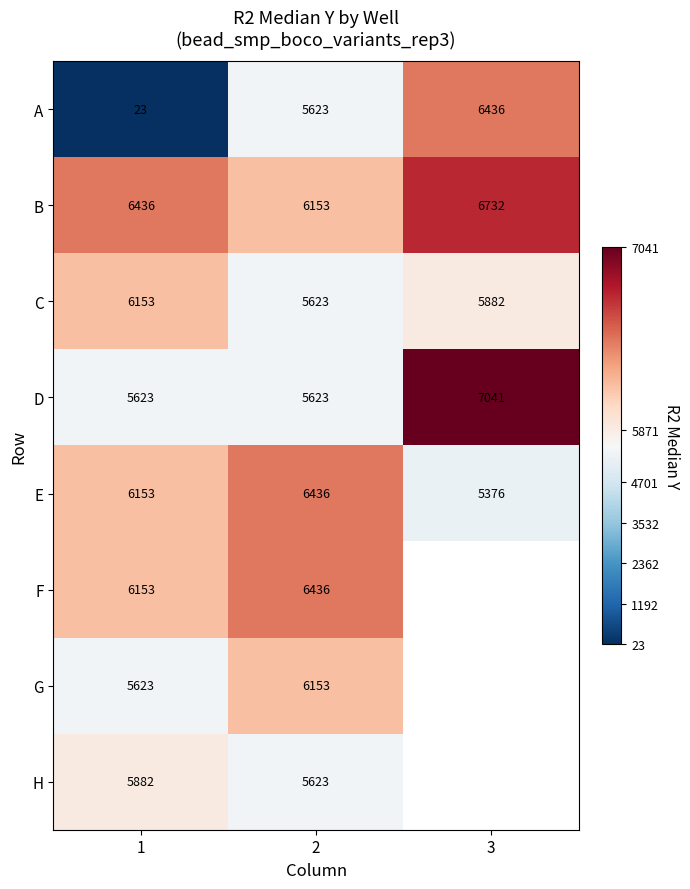

True or false: B has a value of 2230.2 at 3.

False